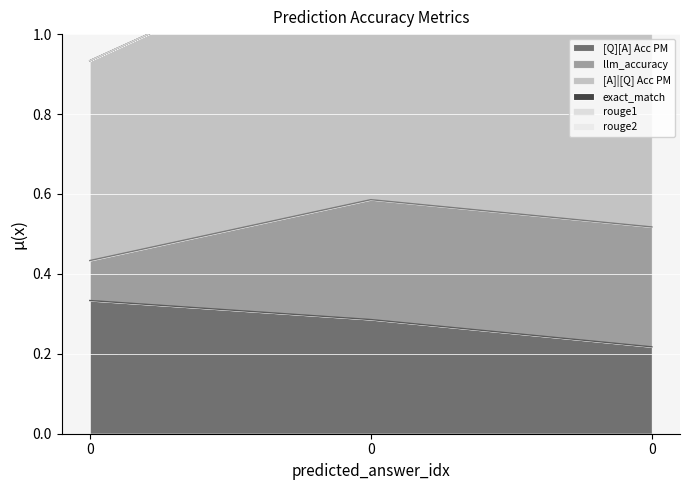

Reading left to right, what are all the values shown in this chart?

[Q][A] Acc PM: 0.3	0.3	0.2
llm_accuracy: 0.1	0.3	0.3
[A]|[Q] Acc PM: 0.5	0.7	0.7
exact_match: 0.0	0.0	0.0
rouge1: 0.0	0.0	0.0
rouge2: 0.0	0.0	0.0